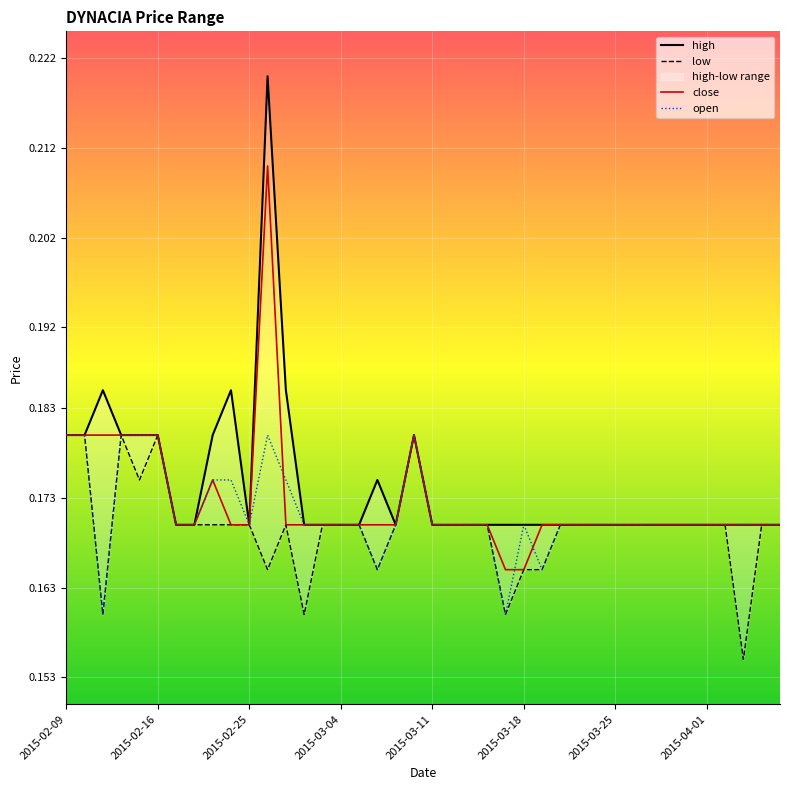

Which series ends up on top after the final intersection of close and open?

close